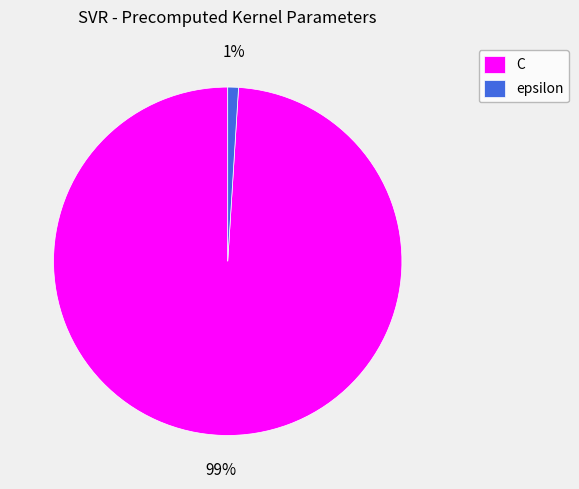

Rank the categories by value from highest to lowest.

C, epsilon